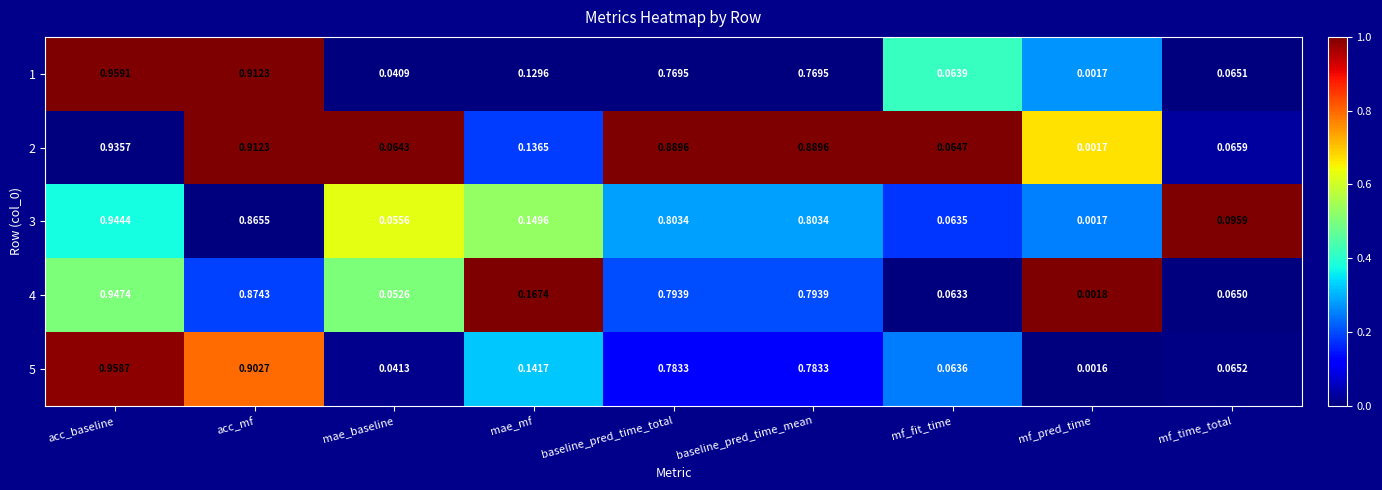

Is the value of 2 at mae_baseline greater than the value of 1 at baseline_pred_time_mean?

No